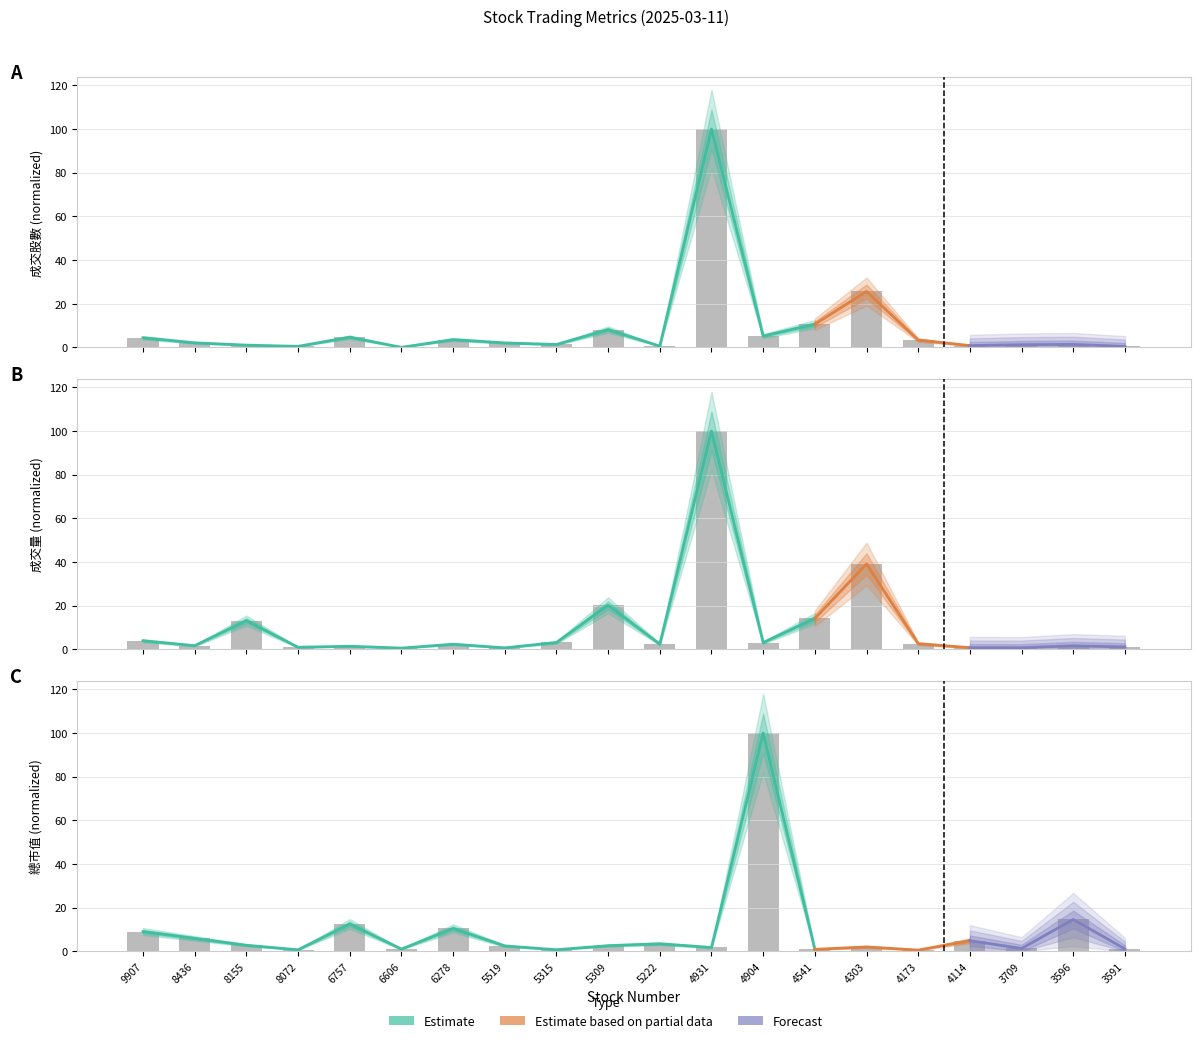

What is the difference between the 成交股數 values at 3709 and 8072?

0.8